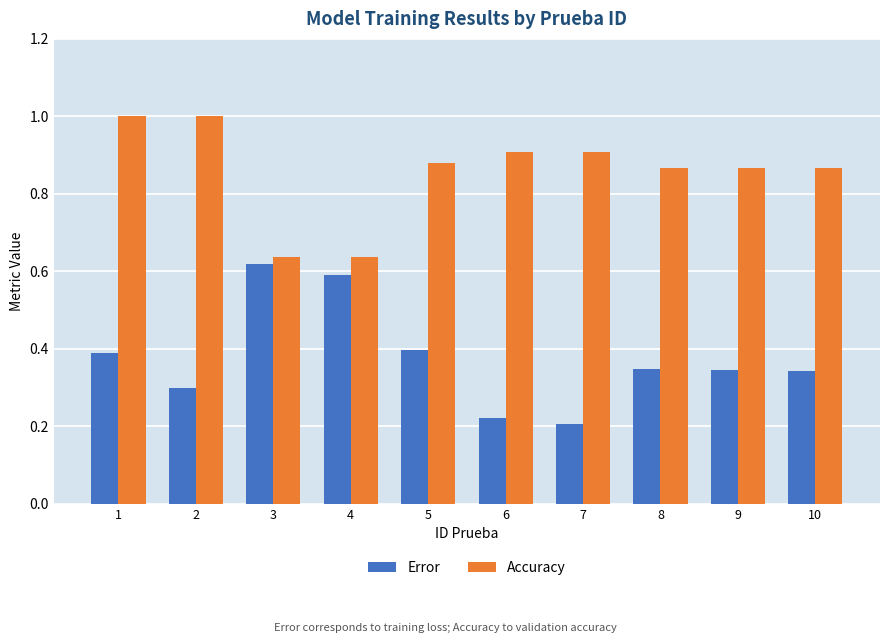

Does the chart contain any negative values?

No